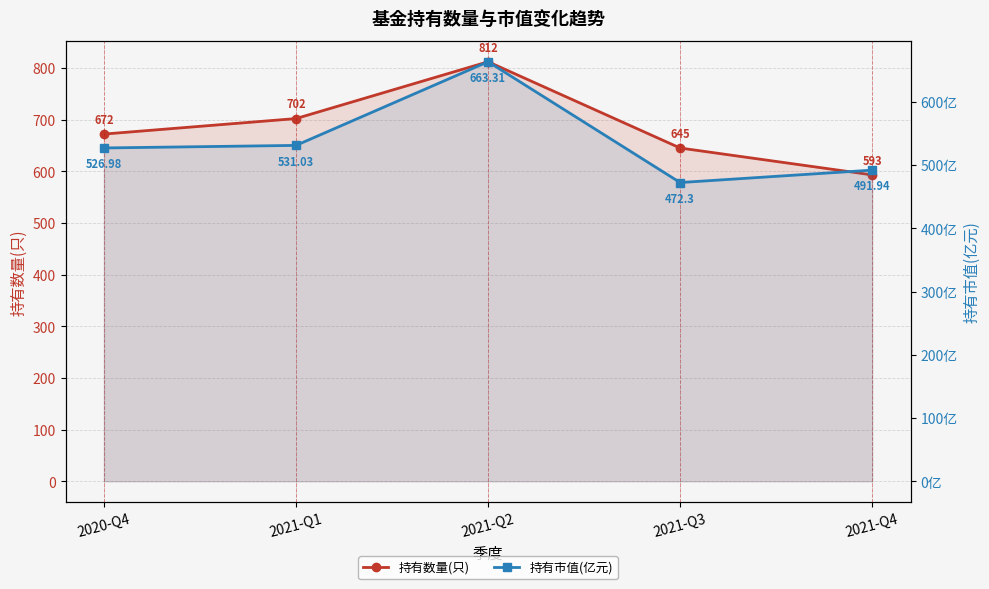

What is the difference between the second highest and minimum values in the 持有市值(亿元) series?

58.7